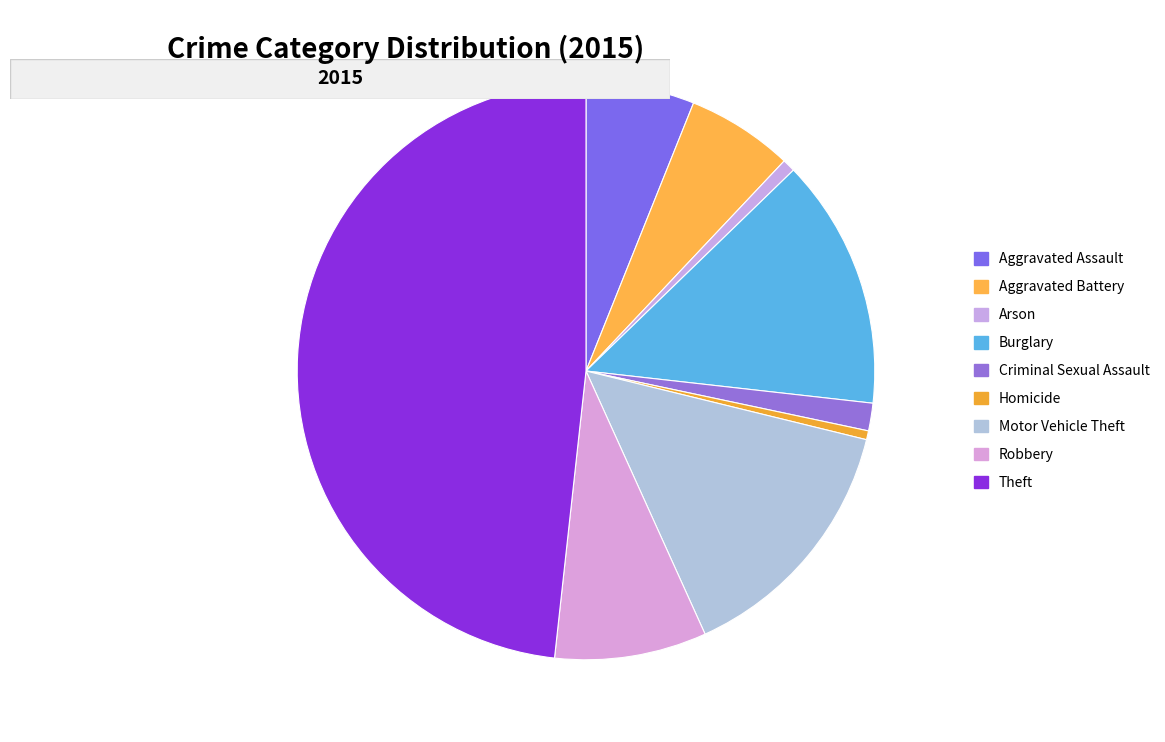

What is the largest slice in the pie chart?

Theft